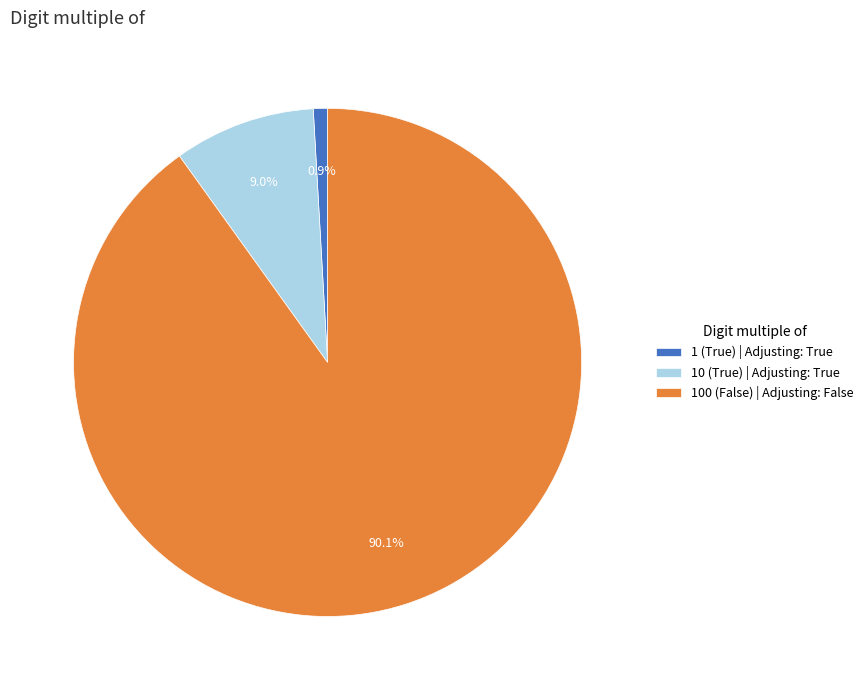

Which category has the smallest portion of the pie?

1 (True)